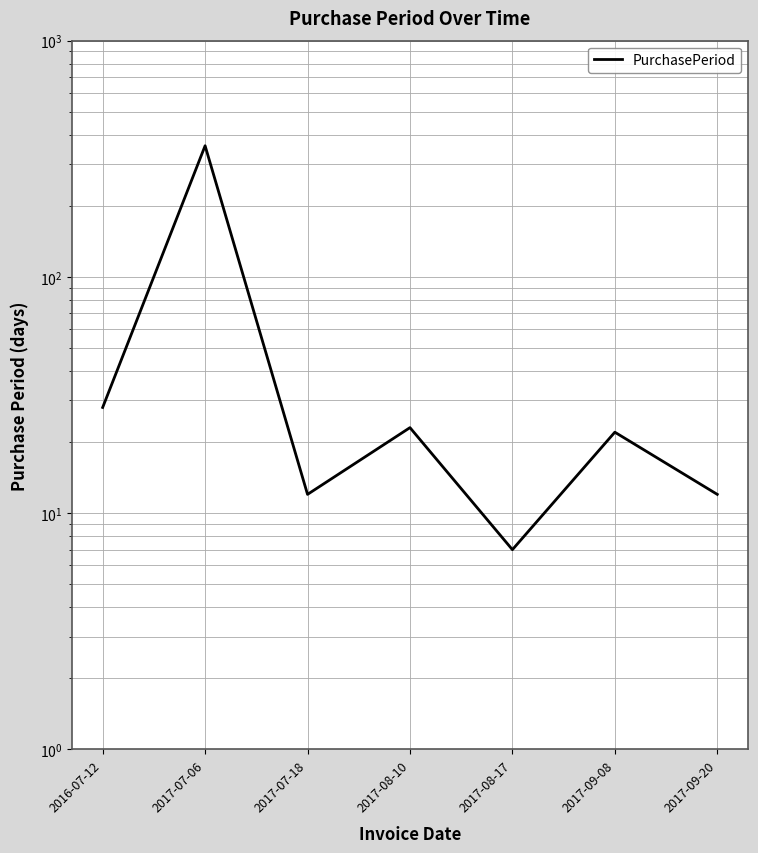

Which has a higher value, 2017-08-17 or 2017-09-20?

2017-09-20